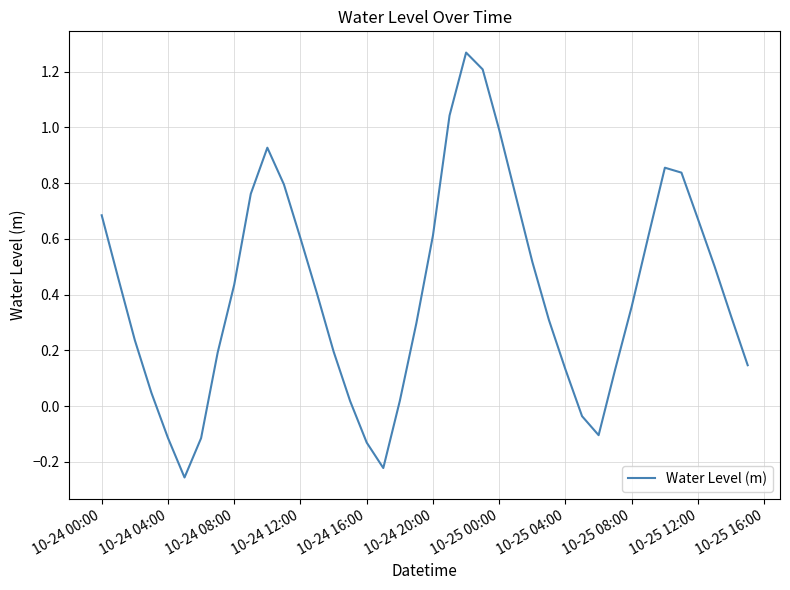

How many values exceed 0?

33